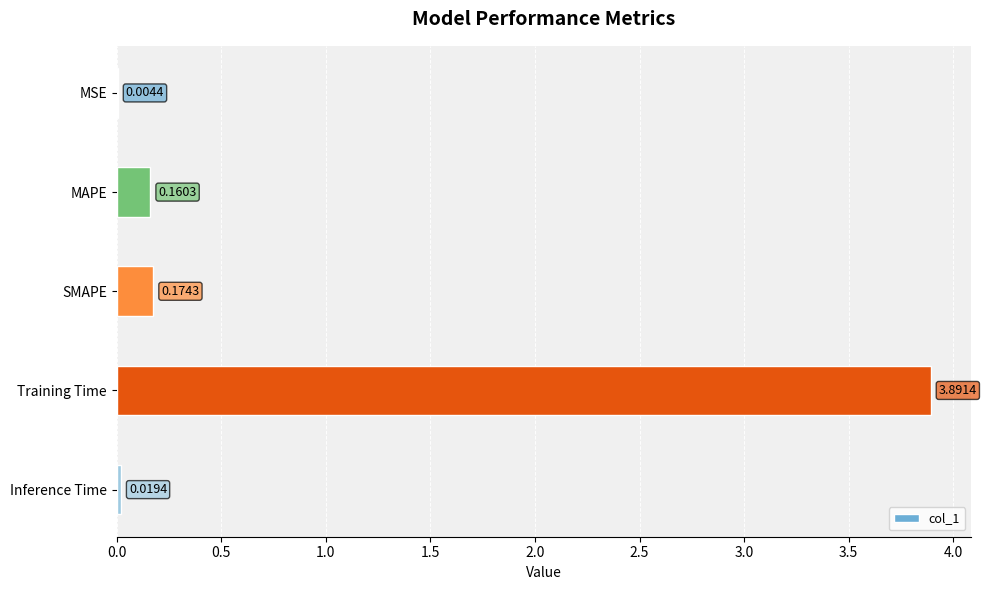

At which label is the value closest to 1?

SMAPE